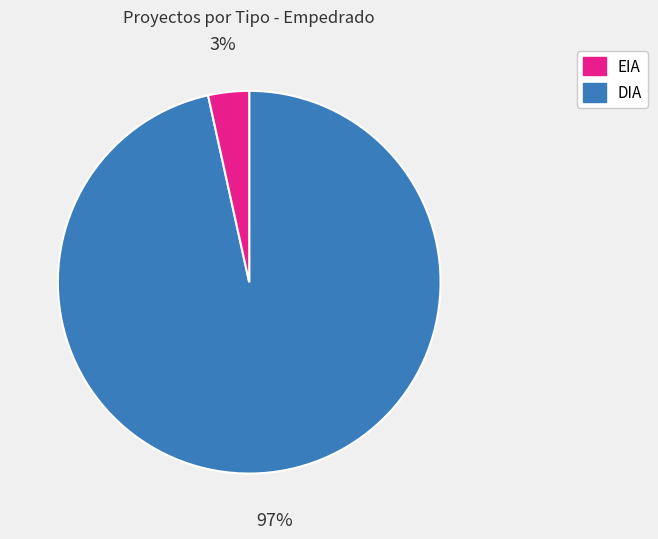

Is there a majority slice in this chart?

Yes